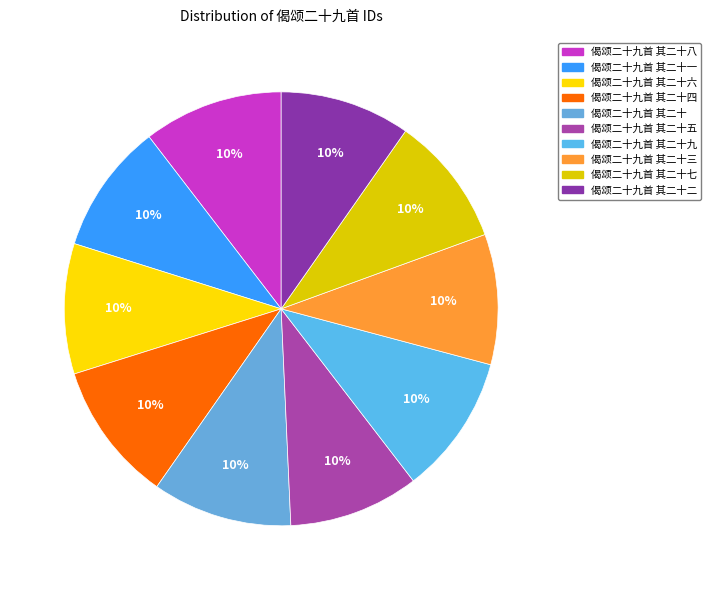

How many slices are in this pie chart?

10